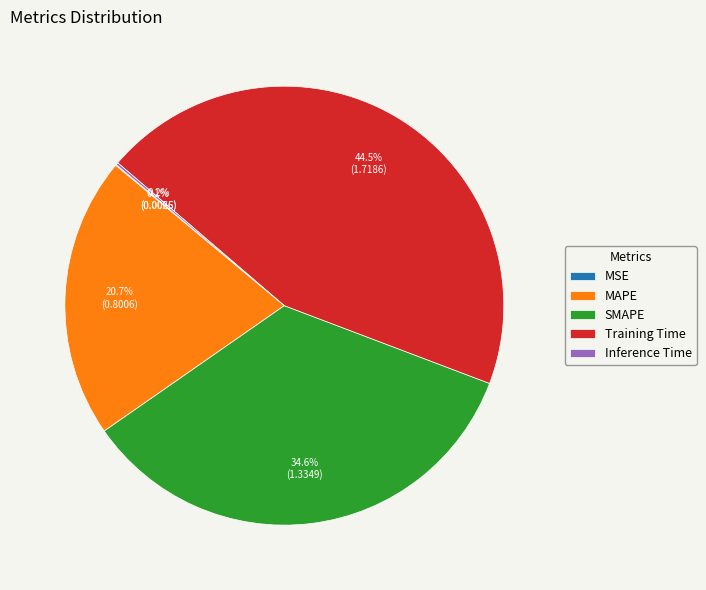

What is the largest slice in the pie chart?

Training Time